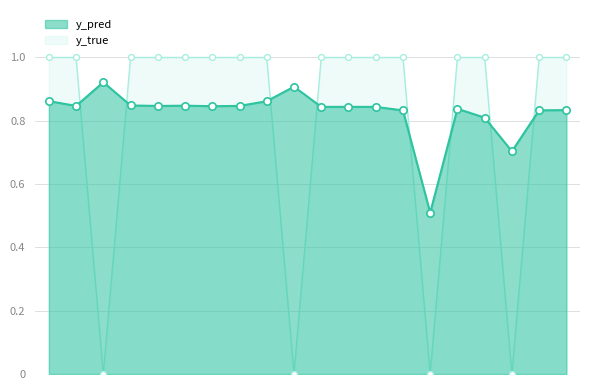

At which category is the sum across all series the highest?

1